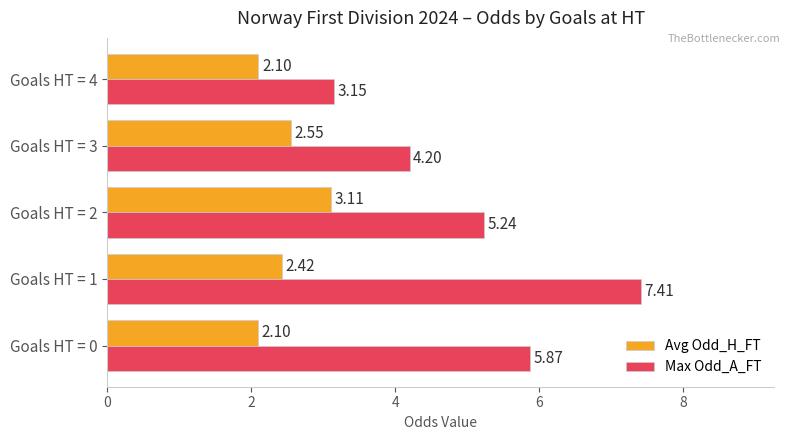

List the series in order of their peak value, highest first.

Max Odd_A_FT, Avg Odd_H_FT